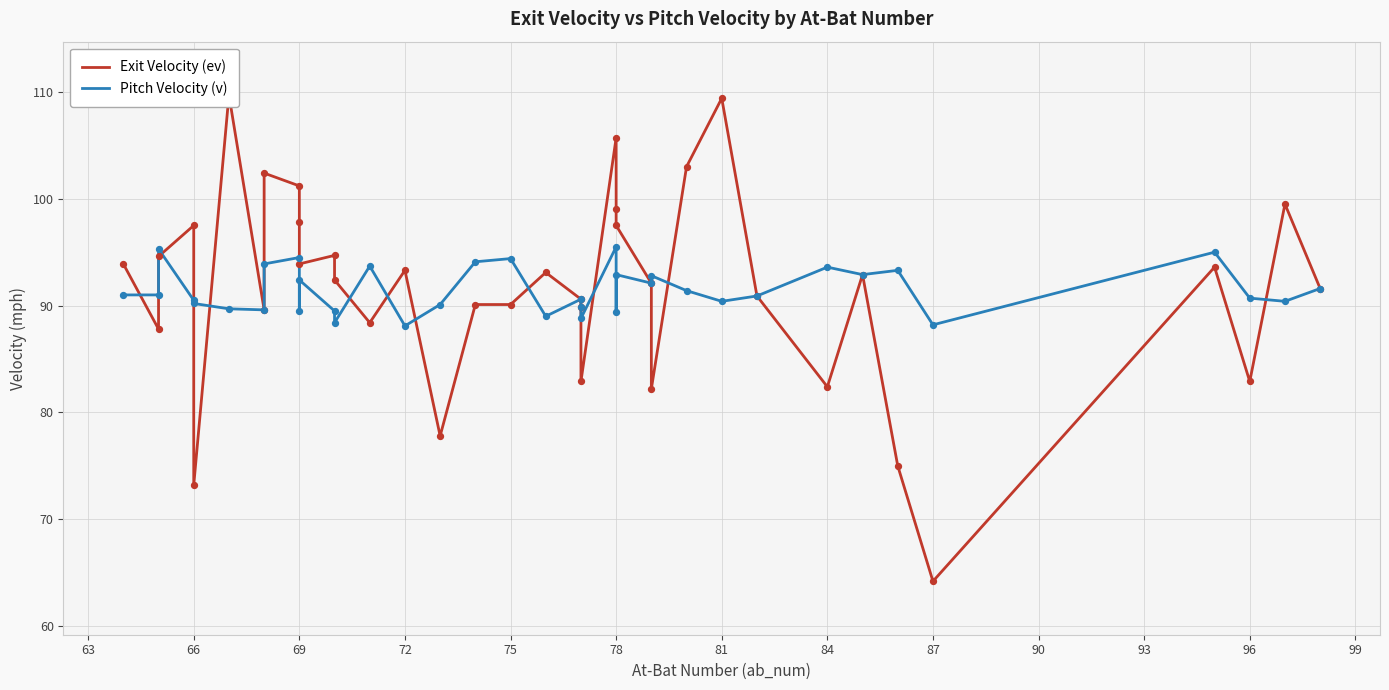

At how many categories does at least one series exceed 76?

38